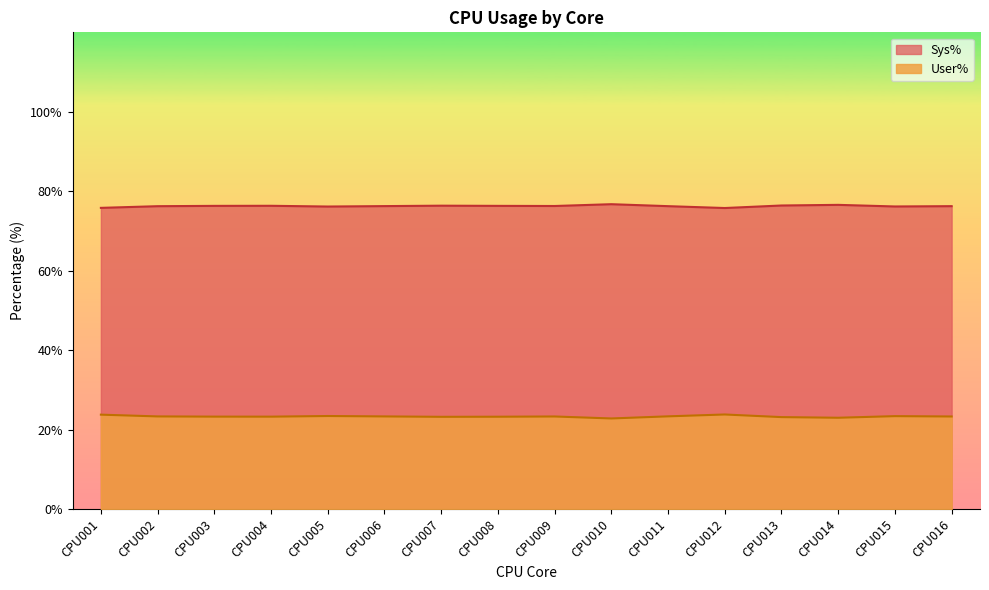

The Sys% series shows 108.0 at CPU008. True or false?

False